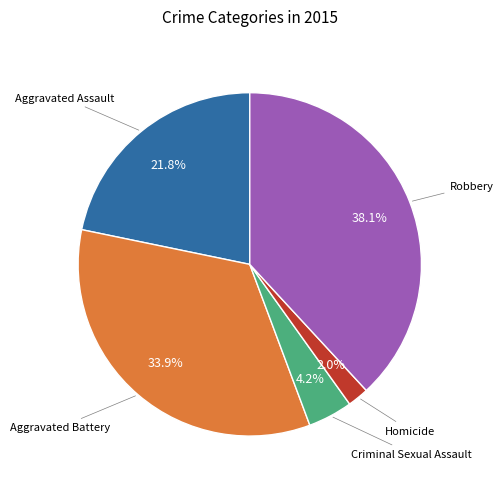

Is there any slice that represents more than half of the pie?

No